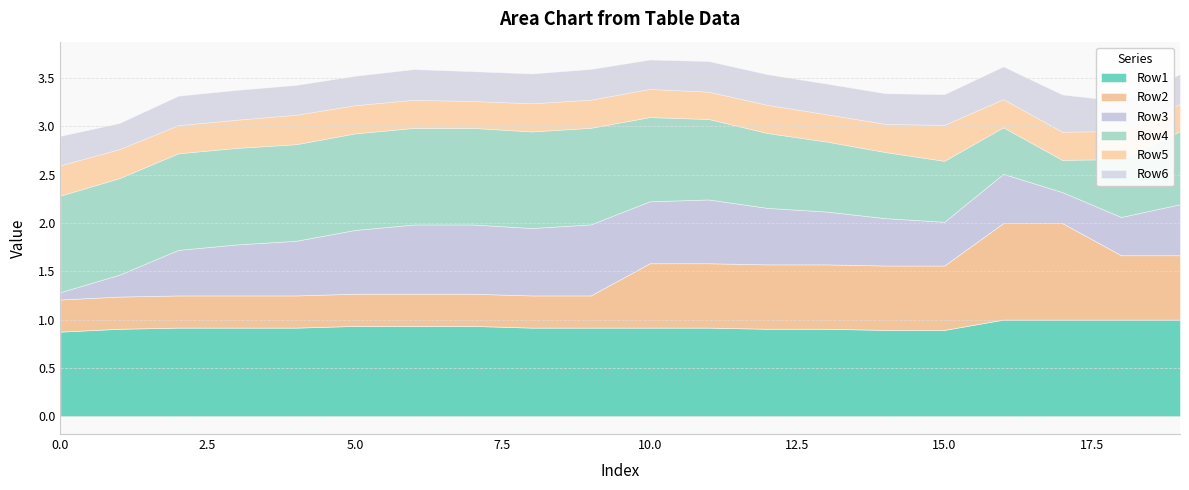

Reading right to left, what are all the values shown in this chart?

Row1: 1.0	1.0	1.0	1.0	0.9	0.9	0.9	0.9	0.9	0.9	0.9	0.9	0.9	0.9	0.9	0.9	0.9	0.9	0.9	0.9
Row2: 0.7	0.7	1.0	1.0	0.7	0.7	0.7	0.7	0.7	0.7	0.3	0.3	0.3	0.3	0.3	0.3	0.3	0.3	0.3	0.3
Row3: 0.5	0.4	0.3	0.5	0.5	0.5	0.5	0.6	0.7	0.6	0.7	0.7	0.7	0.7	0.7	0.6	0.5	0.5	0.2	0.1
Row4: 0.8	0.6	0.3	0.5	0.6	0.7	0.7	0.8	0.8	0.9	1.0	1.0	1.0	1.0	1.0	1.0	1.0	1.0	1.0	1.0
Row5: 0.3	0.3	0.3	0.3	0.4	0.3	0.3	0.3	0.3	0.3	0.3	0.3	0.3	0.3	0.3	0.3	0.3	0.3	0.3	0.3
Row6: 0.3	0.3	0.4	0.3	0.3	0.3	0.3	0.3	0.3	0.3	0.3	0.3	0.3	0.3	0.3	0.3	0.3	0.3	0.3	0.3